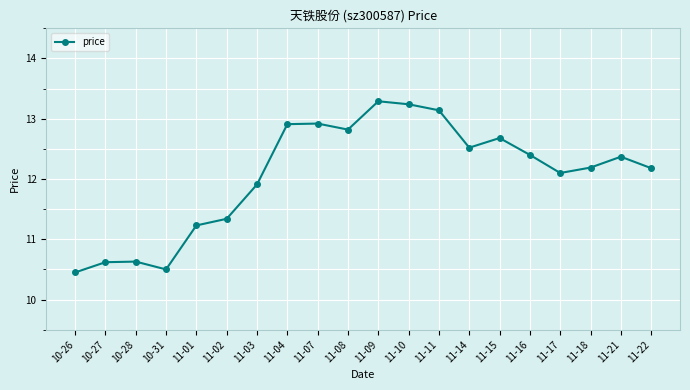

What is the ratio of the value at 11-11 to the value at 10-26?

1.3